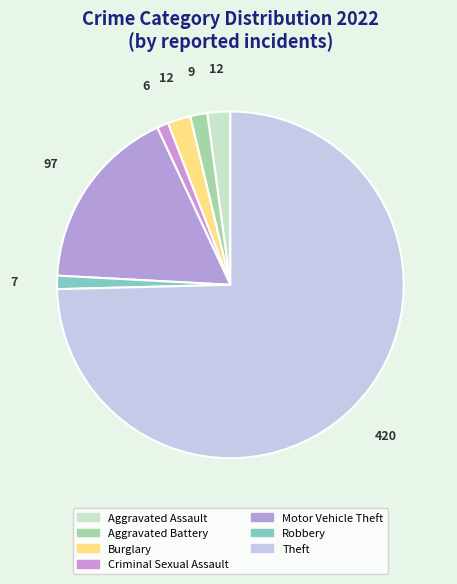

How many slices are in this pie chart?

7